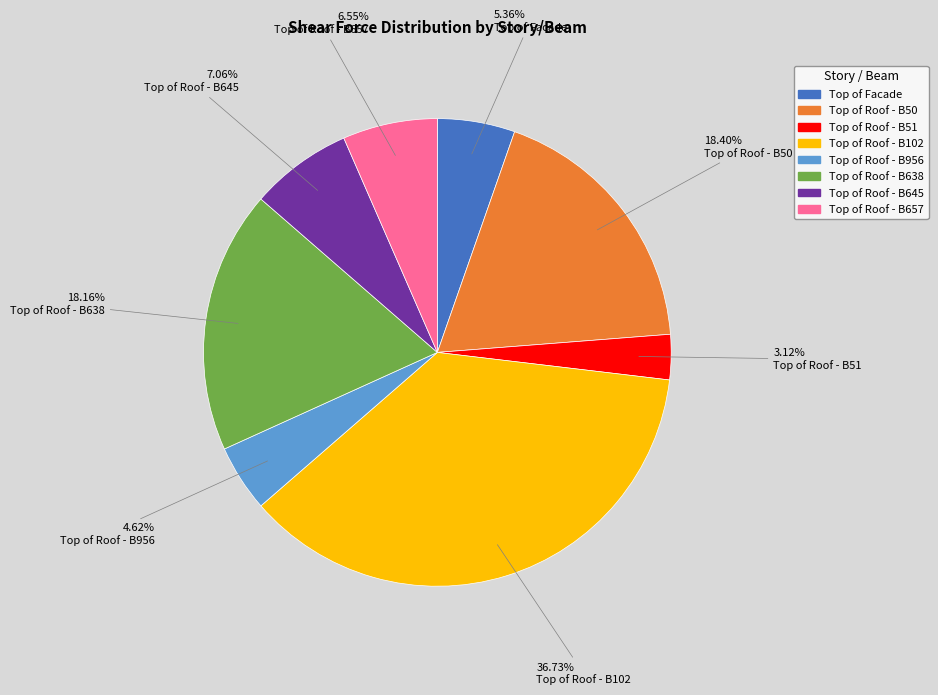

Does any single category account for the majority?

No